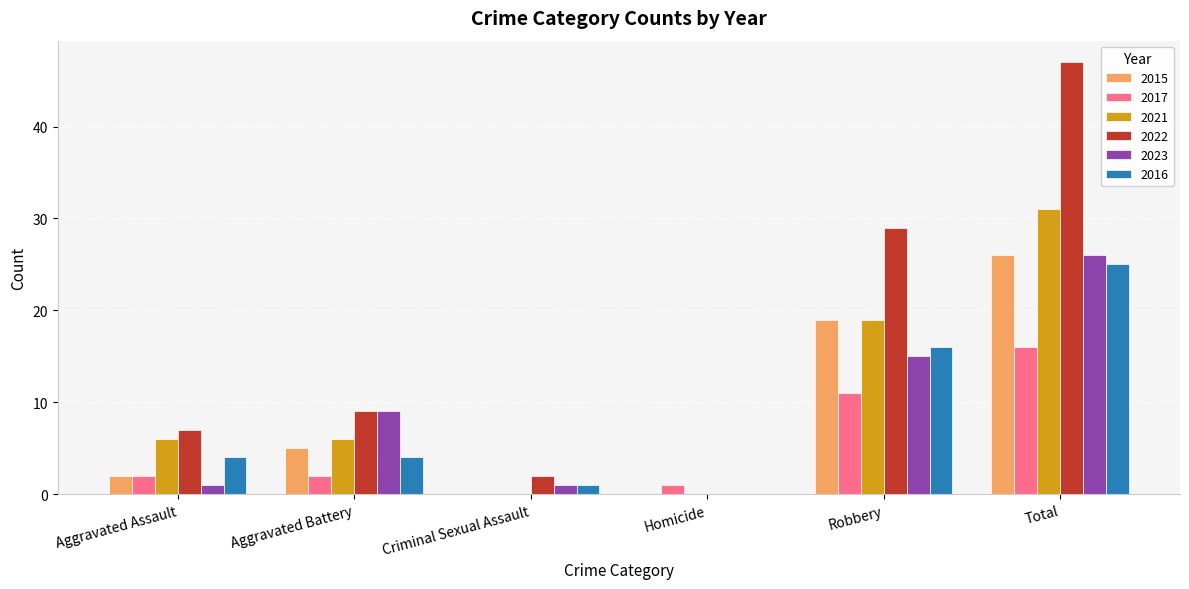

Between Criminal Sexual Assault and Robbery, which series saw the biggest shift?

2022